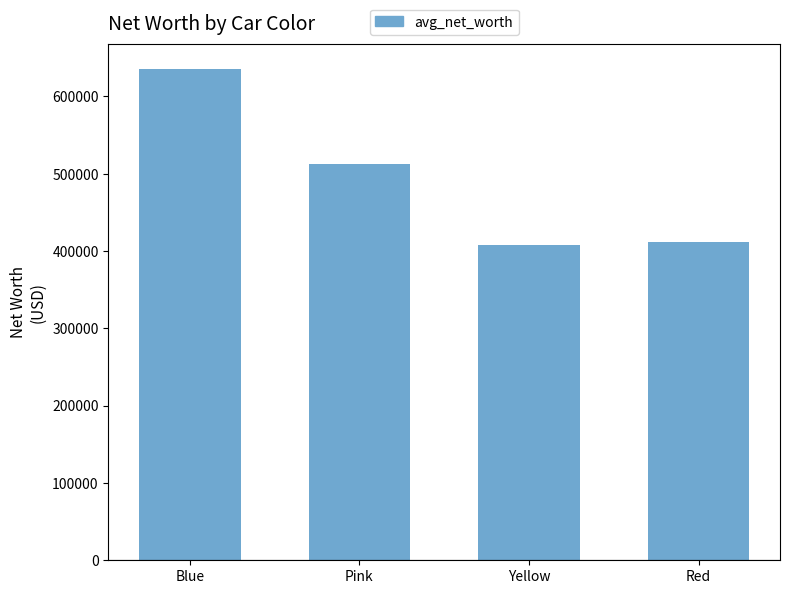

Are the bars horizontal?

No